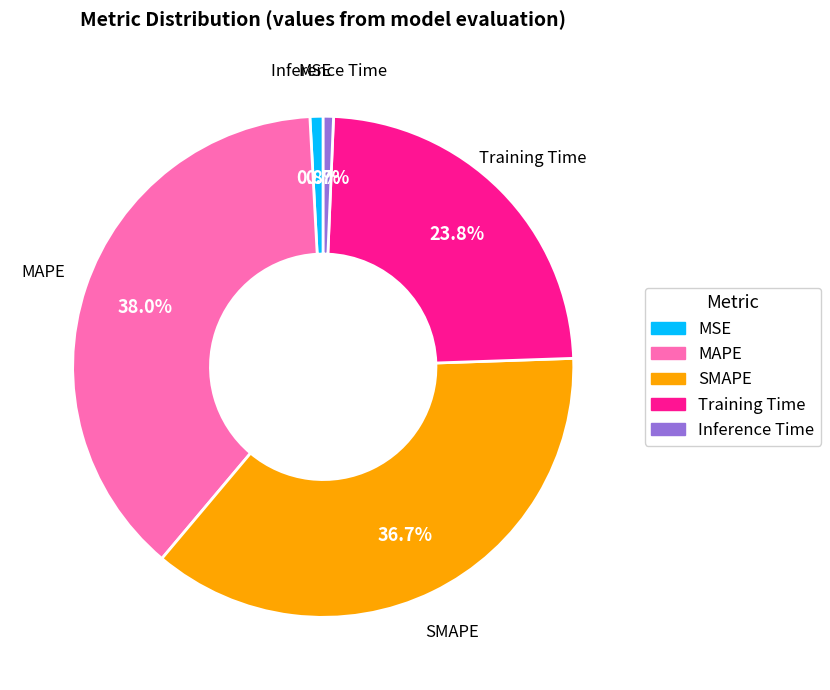

What percentage is NOT represented by MAPE?

62.0%